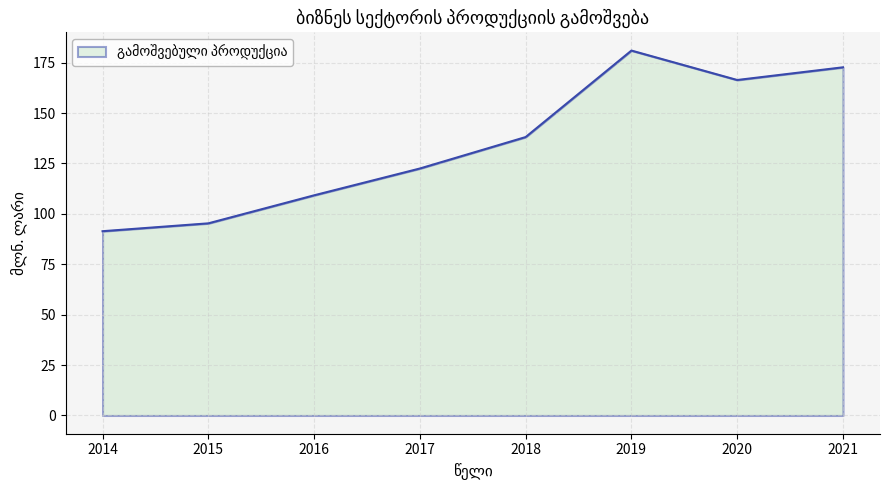

Which has a higher value, 2015 or 2017?

2017